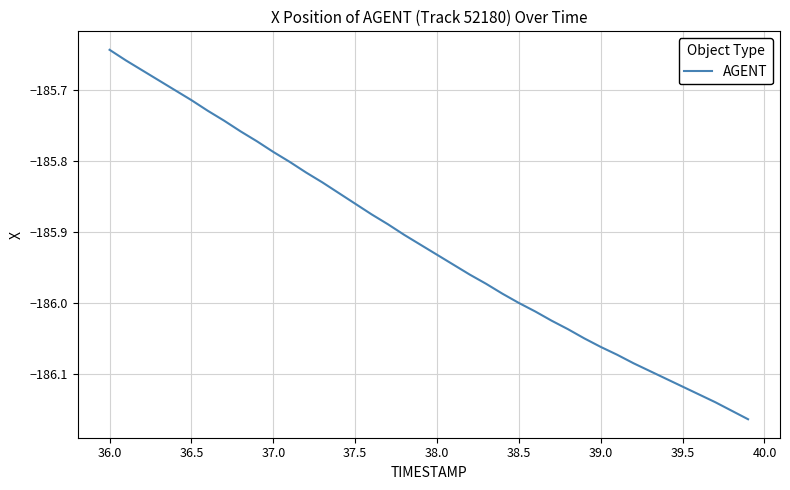

What is the difference between the maximum and minimum values?

0.5